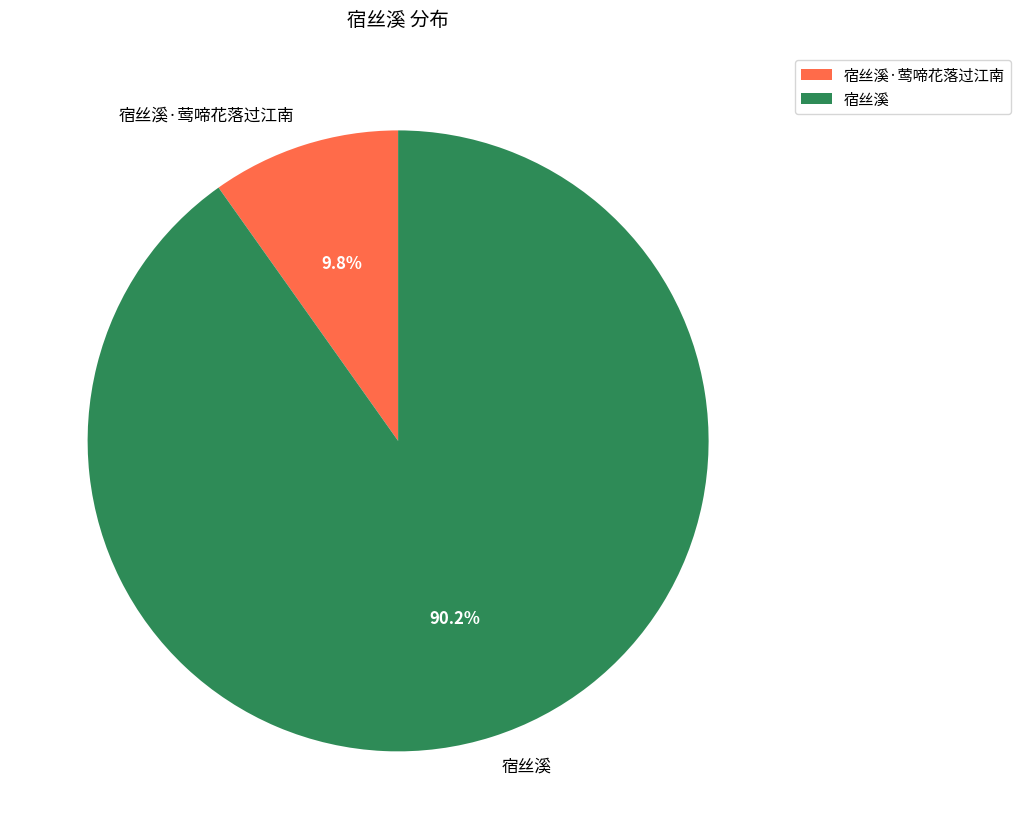

Between 宿丝溪 and 宿丝溪·莺啼花落过江南, which is larger?

宿丝溪